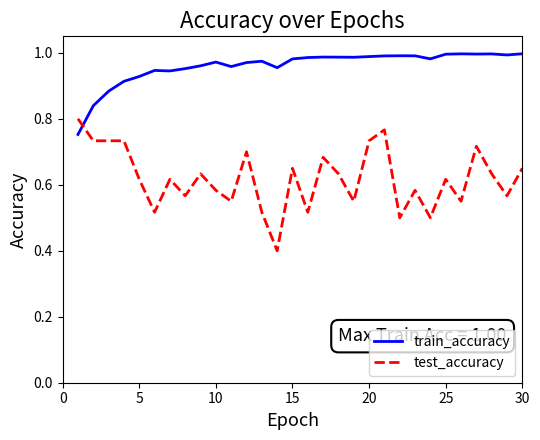

Which series has the largest total across all categories?

train_accuracy